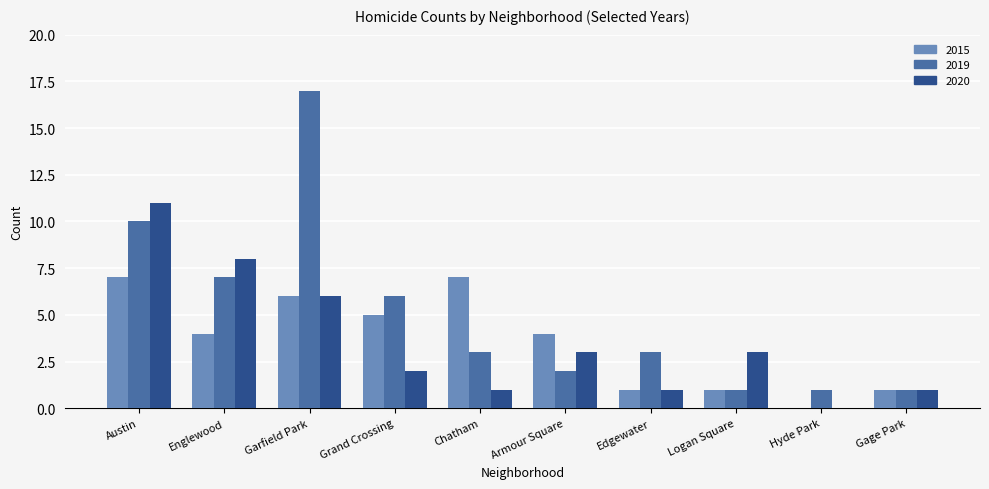

Reading left to right, transcribe all the data shown in this chart.

2015: 7	4	6	5	7	4	1	1	0	1
2019: 10	7	17	6	3	2	3	1	1	1
2020: 11	8	6	2	1	3	1	3	0	1